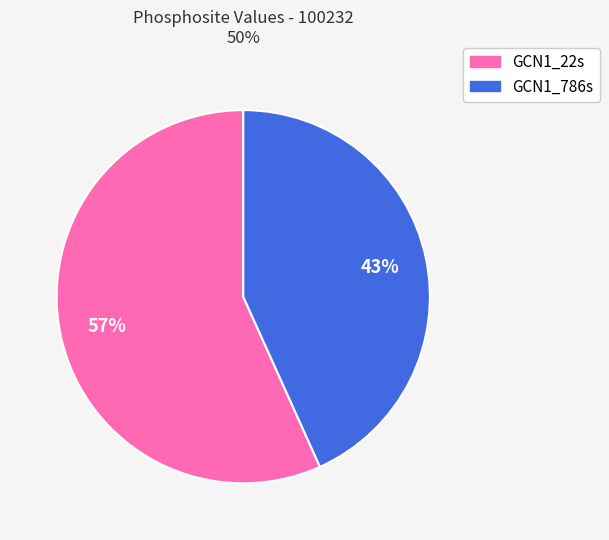

What is the ratio of the value at GCN1_22s to the value at GCN1_786s?

1.3